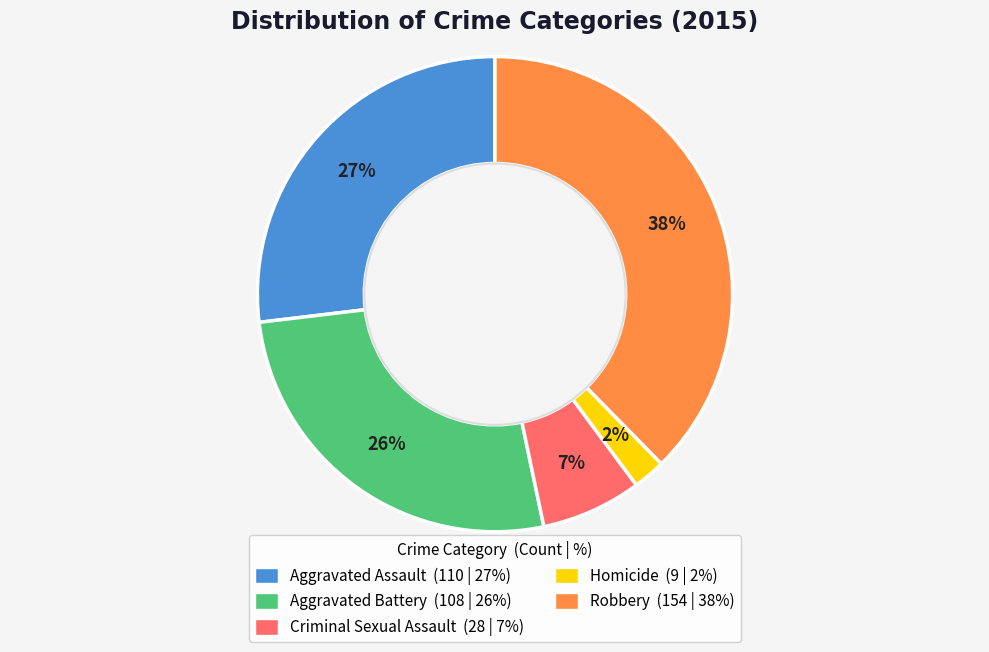

True or false: Aggravated Assault accounts for 14% of the total.

False